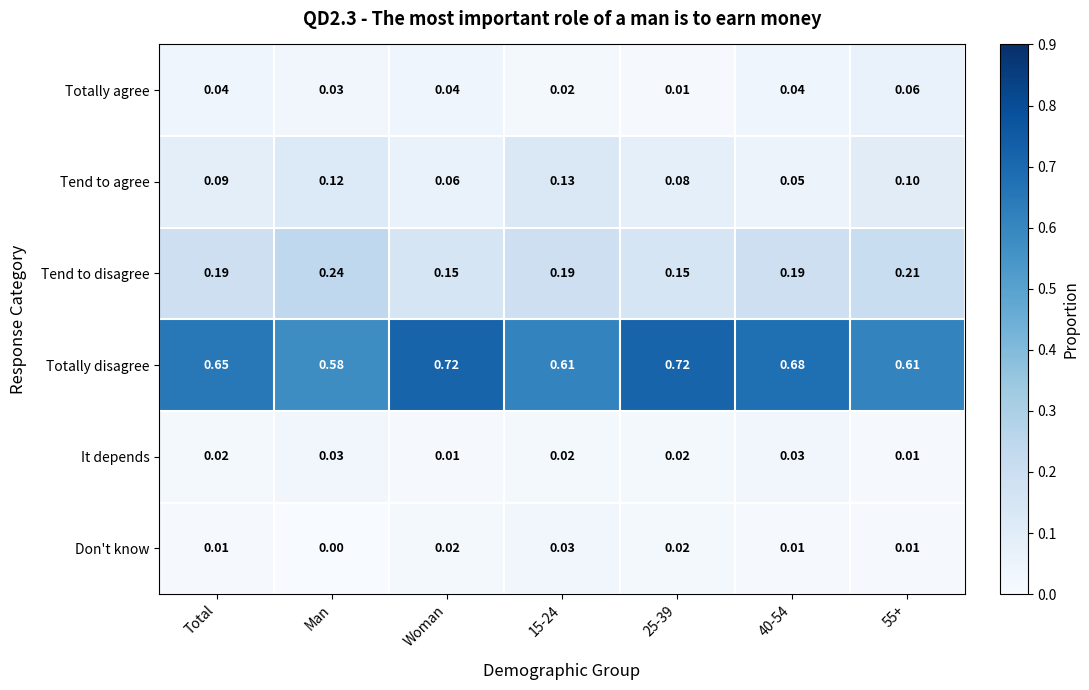

At which label is Don't know closest to 0?

Man